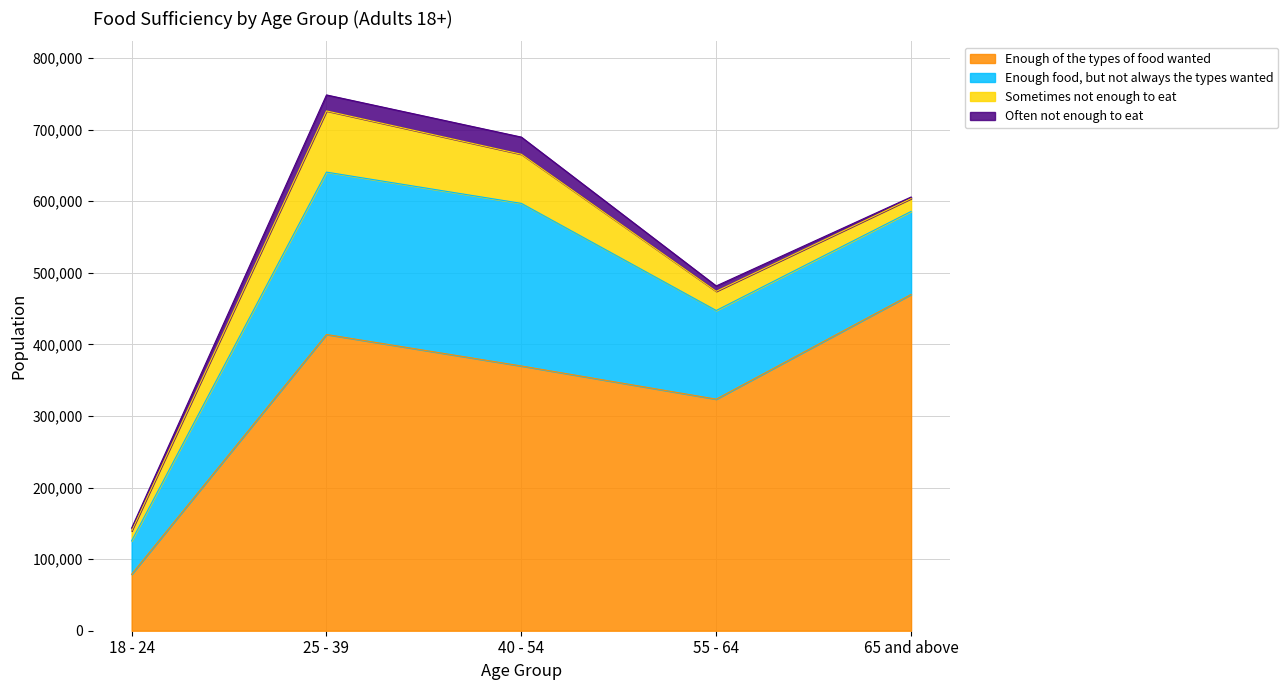

Reading left to right, extract all data points from this chart.

Enough of the types of food wanted: 18 - 24=78898	25 - 39=413913	40 - 54=369899	55 - 64=323547	65 and above=469846
Enough food, but not always the types wanted: 18 - 24=46720	25 - 39=226819	40 - 54=227175	55 - 64=123854	65 and above=115954
Sometimes not enough to eat: 18 - 24=13839	25 - 39=85494	40 - 54=68599	55 - 64=26783	65 and above=17999
Often not enough to eat: 18 - 24=3942	25 - 39=22339	40 - 54=23994	55 - 64=7536	65 and above=2151